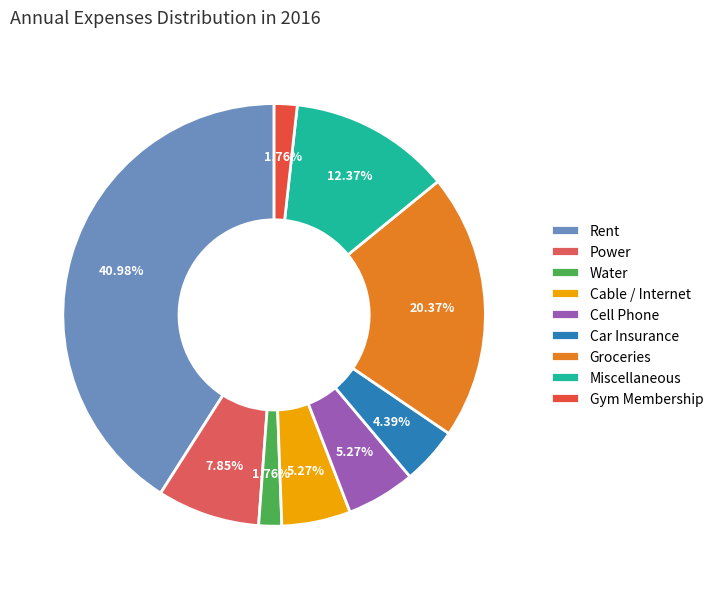

To the nearest percent, what is the combined percentage of Water and Power?

10%